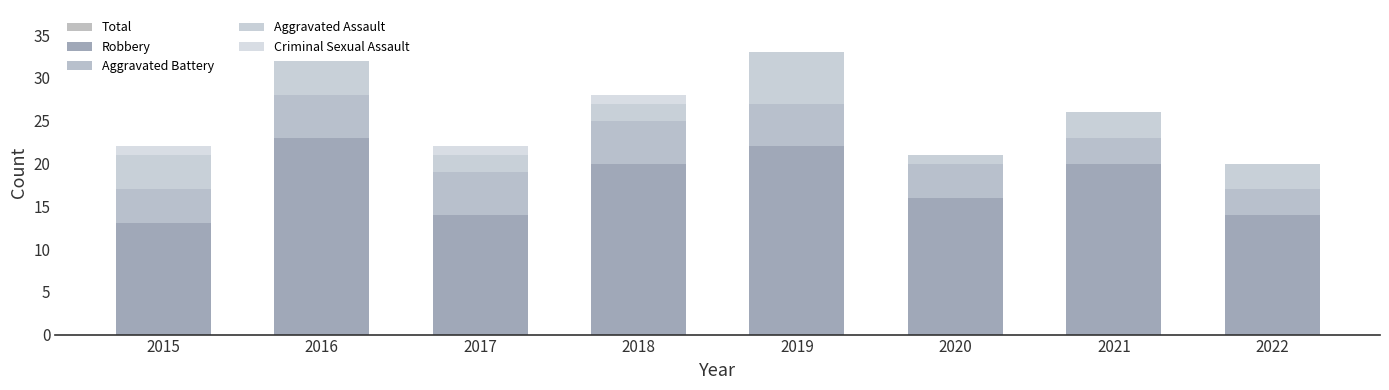

Which category has the highest value in the Aggravated Assault series?

2019